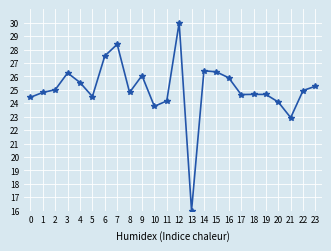

Where is the data nearest to the value 23?

21